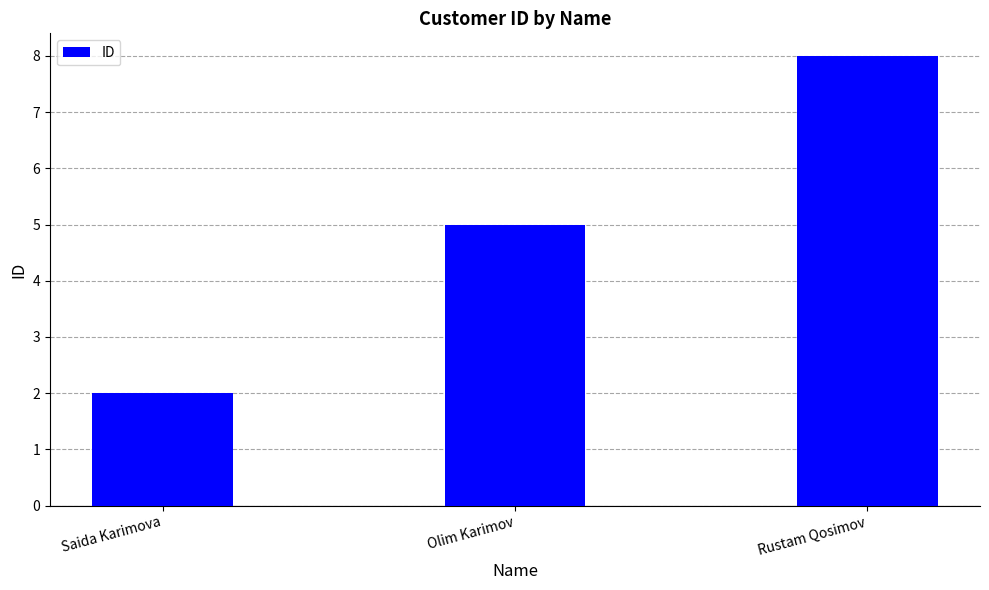

At which label is the value closest to 5?

Olim Karimov